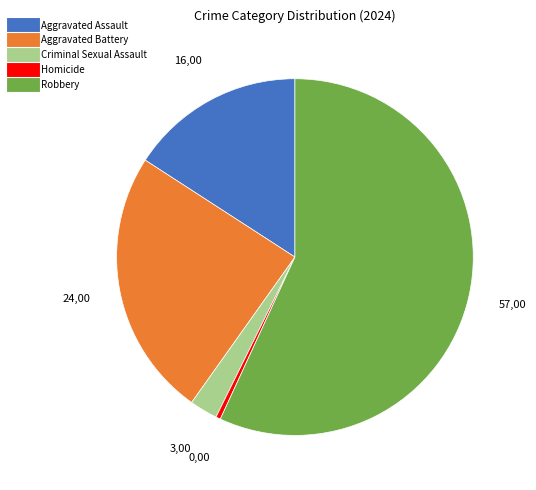

Rank the categories by value from lowest to highest.

Homicide, Criminal Sexual Assault, Aggravated Assault, Aggravated Battery, Robbery